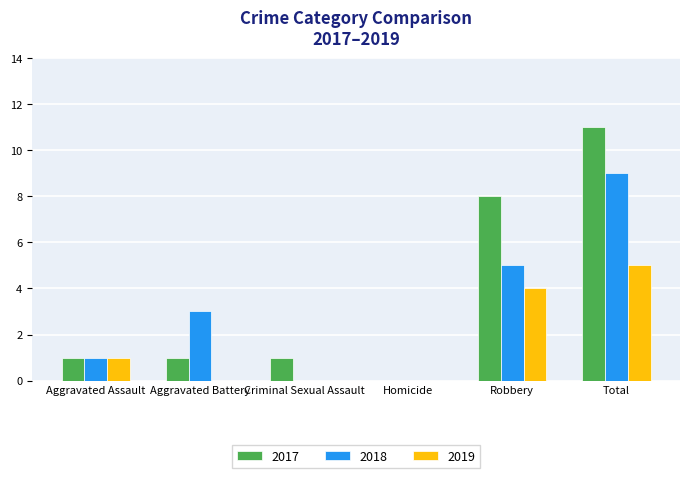

What is the maximum value for 2018?

9